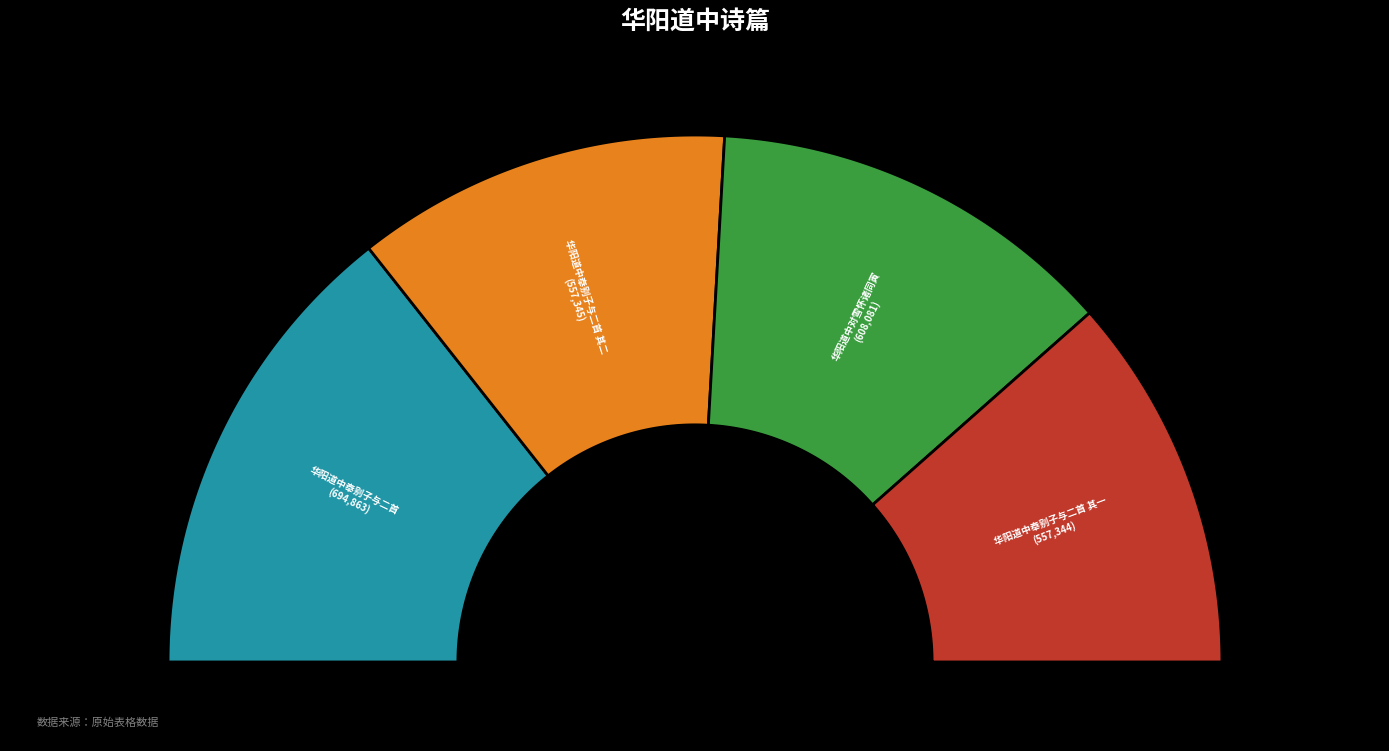

Is it true that 华阳道中奉别子与二首 其二 is 30% of the pie?

False